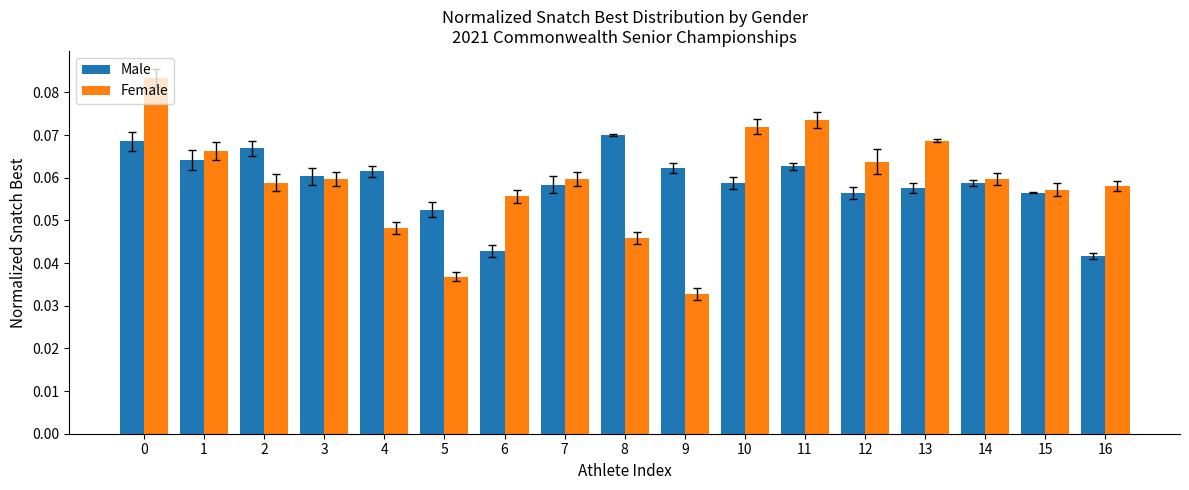

The value of Female at 11 is 0.0. True or false?

False